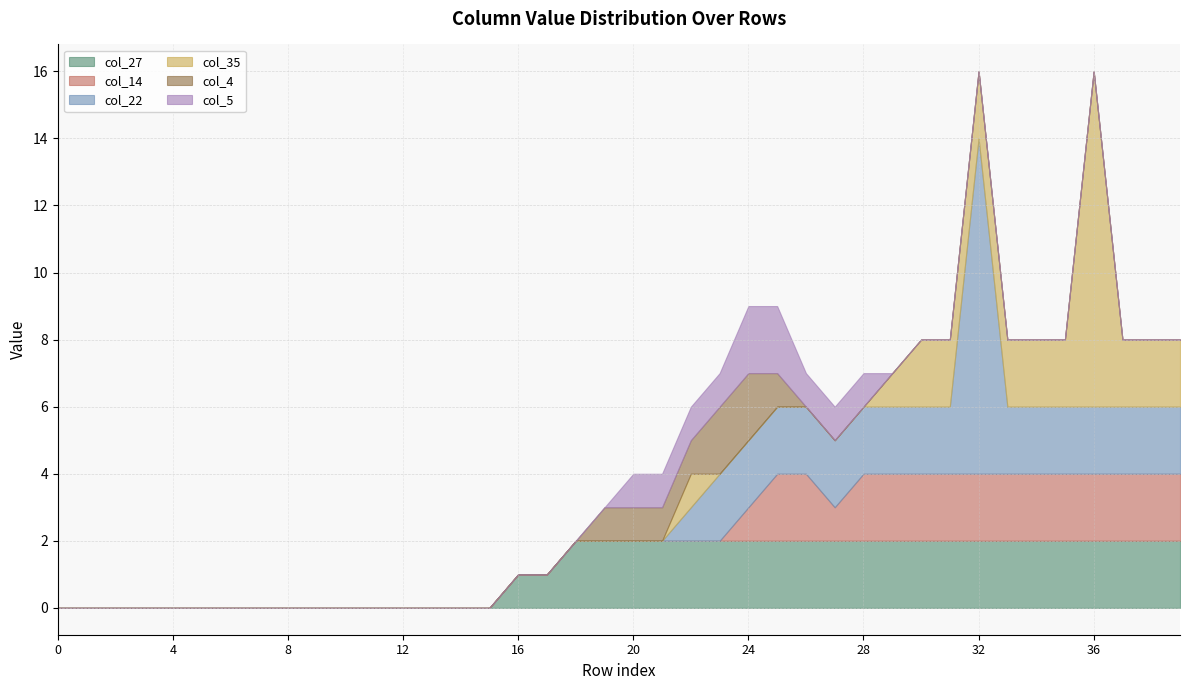

True or false: col_35 has more than 1 interior local peaks.

True